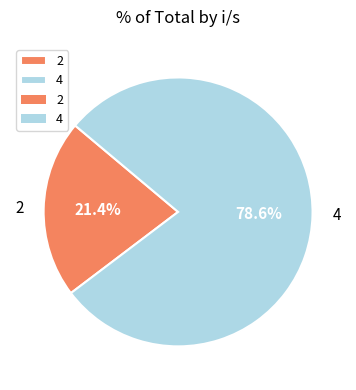

To the nearest percent, what is the difference between the largest and smallest slice percentages?

57%